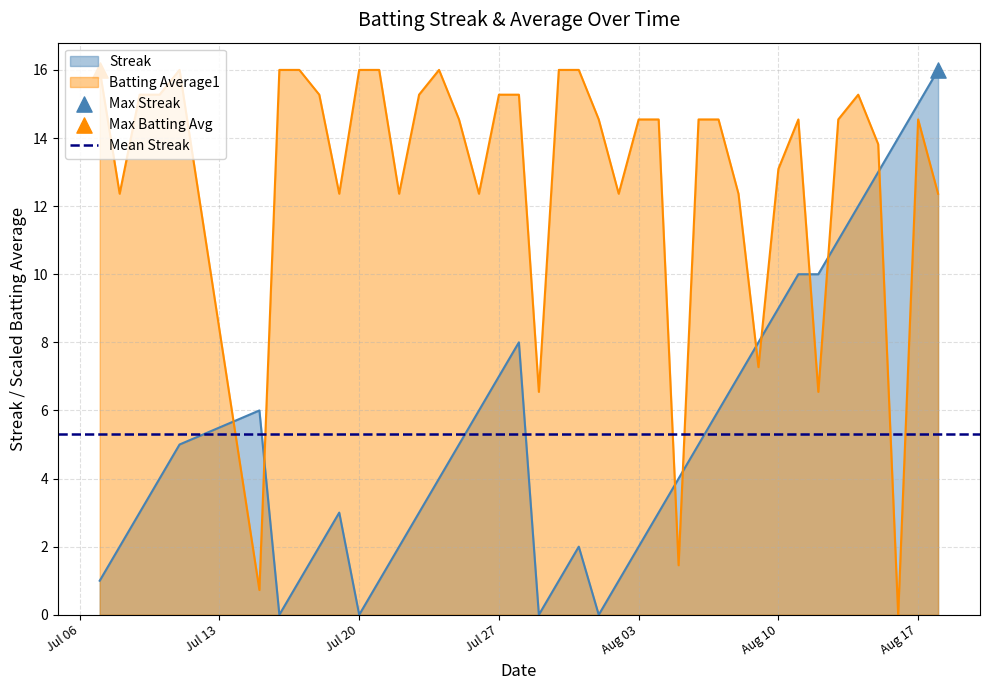

Which series reaches the minimum Y coordinate?

Streak